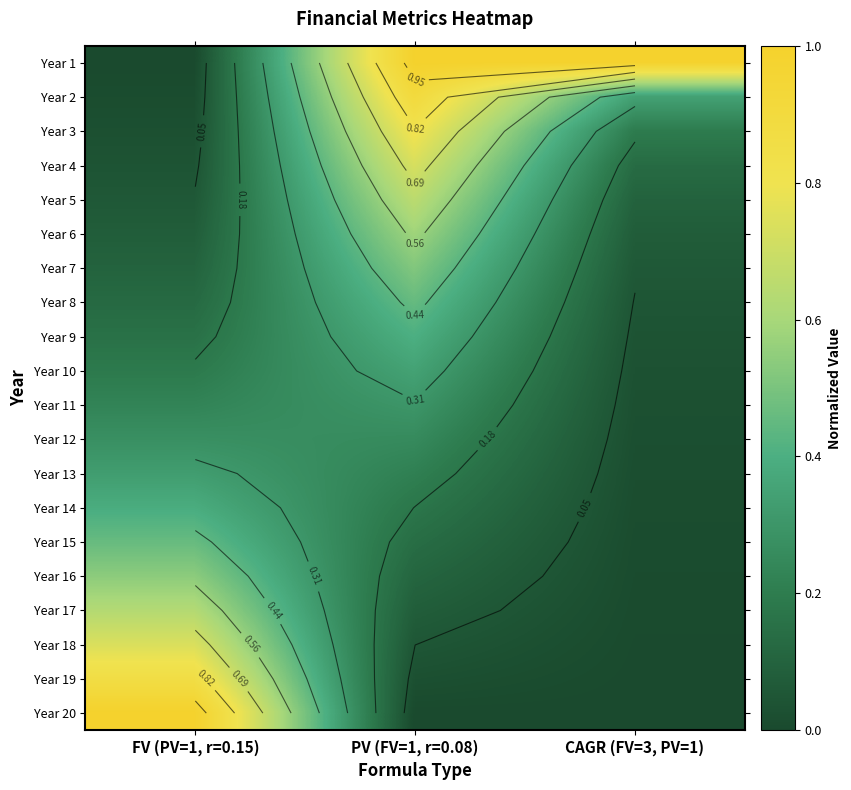

What is the difference between the Year 19 values at FV (PV=1, r=0.15) and CAGR (FV=3, PV=1)?

0.9